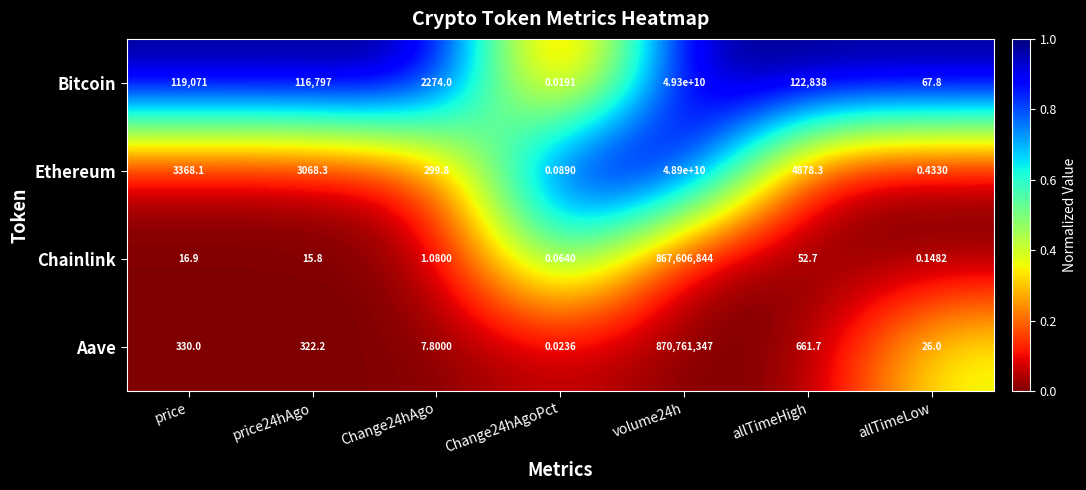

What is the spread (max minus min) of values at price?

119054.1